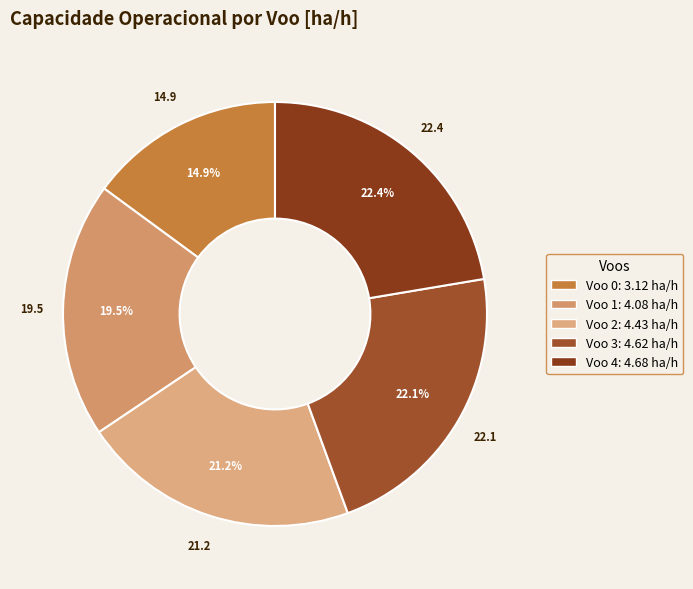

What percentage do Voo 4 and Voo 3 together represent?

44.4%